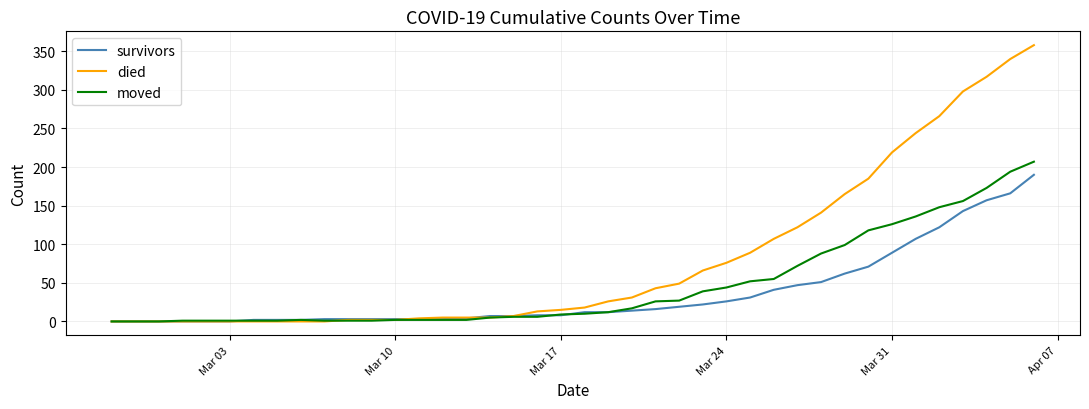

Which series has the largest total across all categories?

died